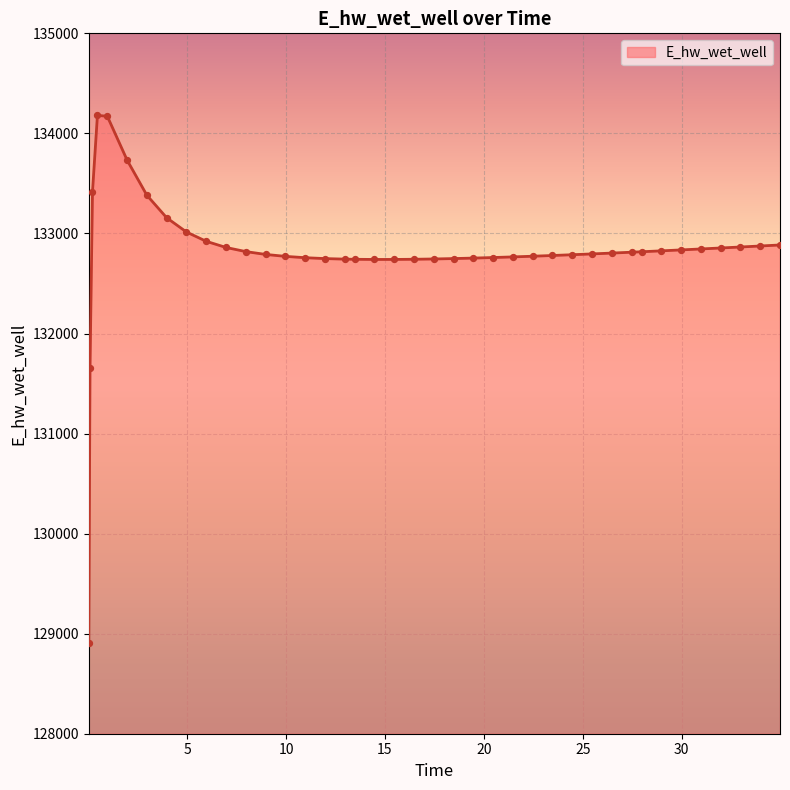

What is the greatest value displayed?

134180.2